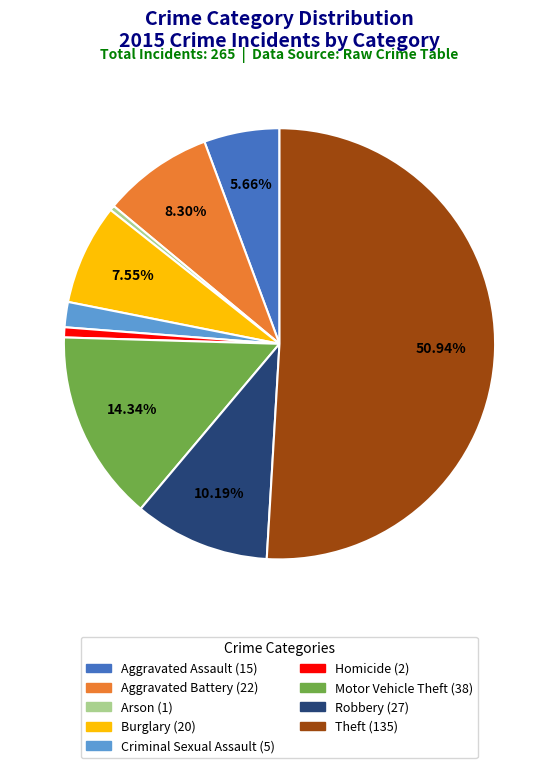

Which category has the biggest portion of the pie?

Theft